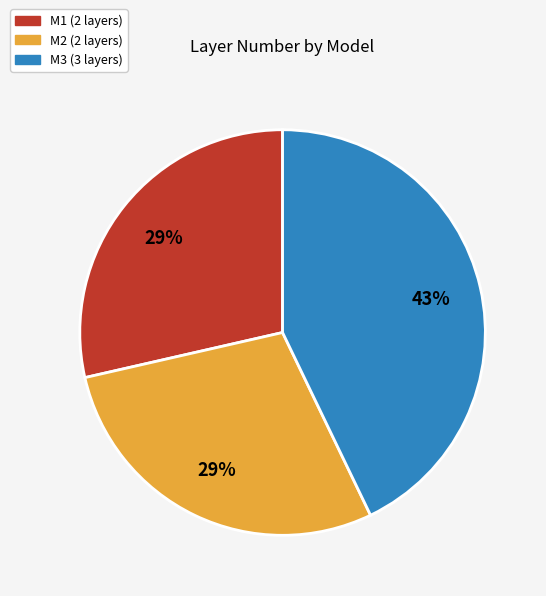

What percentage is the M2 slice, to the nearest percent?

29%